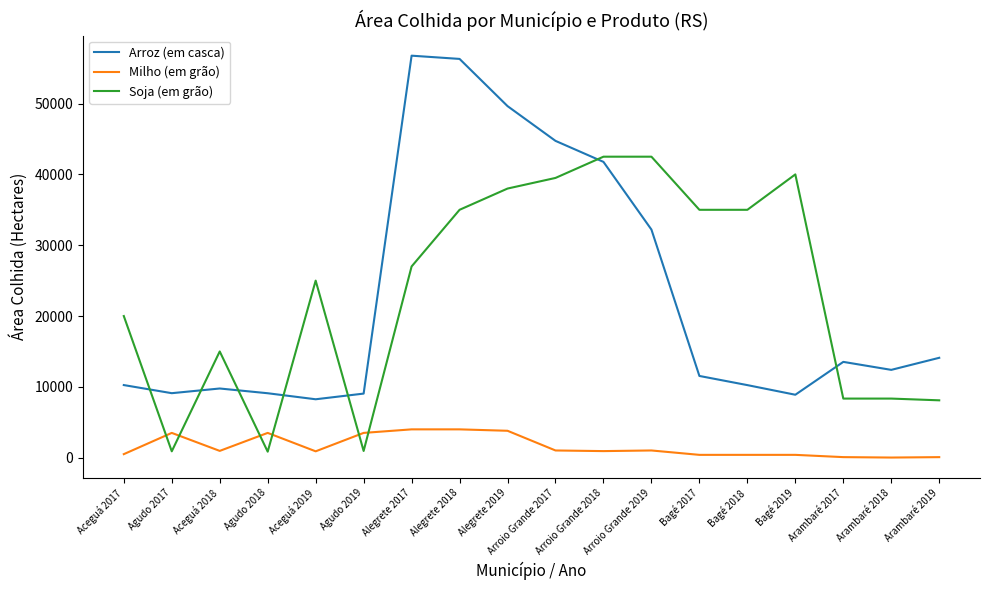

At which category is the sum across all series the highest?

Alegrete 2018